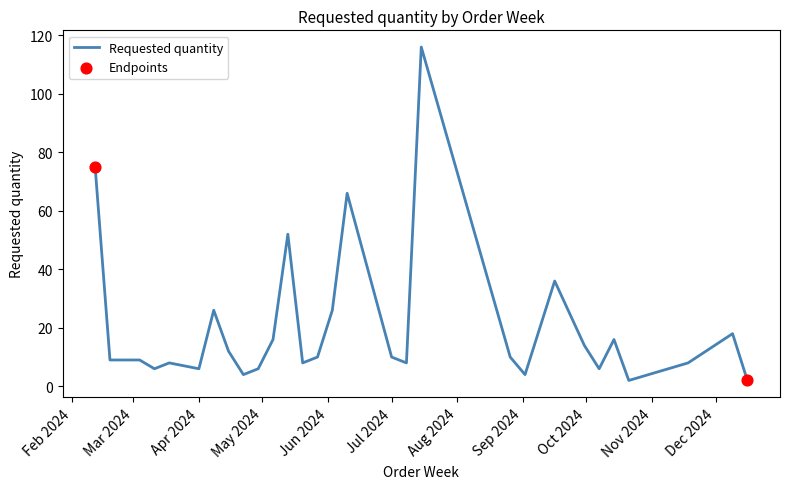

What is the maximum value shown in the chart?

116